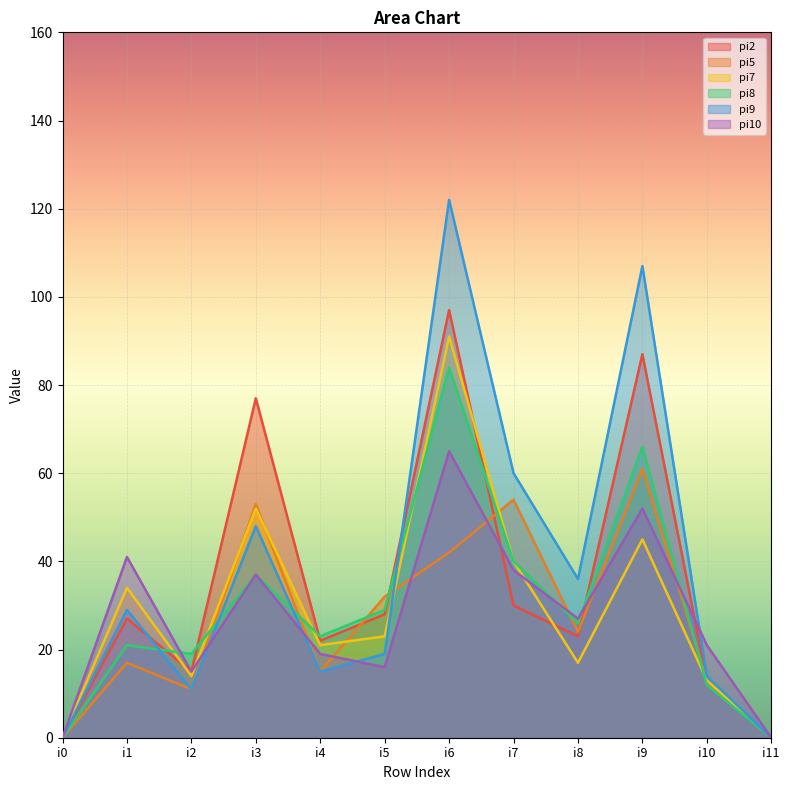

How many interior local peaks does the pi5 series have?

4